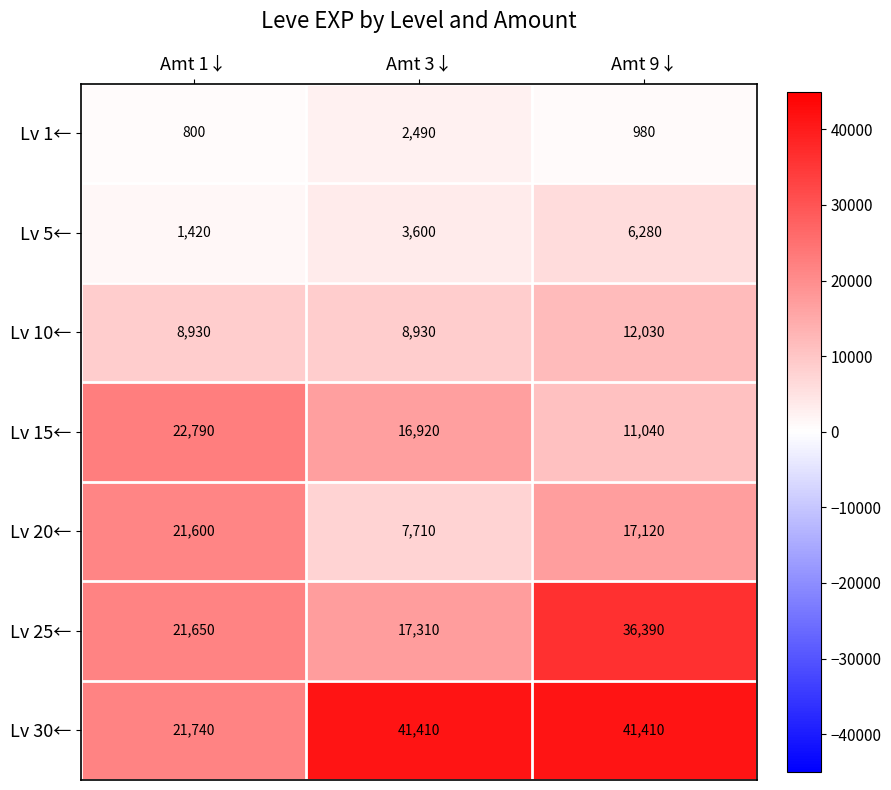

Which category has the lowest value across all series?

Amt 1↓